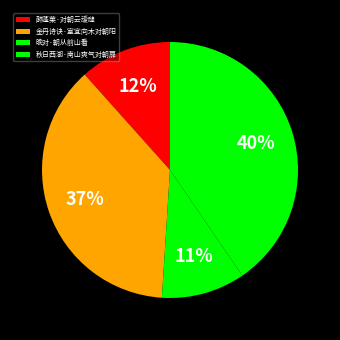

Do 晚对·朝从前山看 and 金丹诗诀·室宜向木对朝阳 together represent more than half of the pie?

No